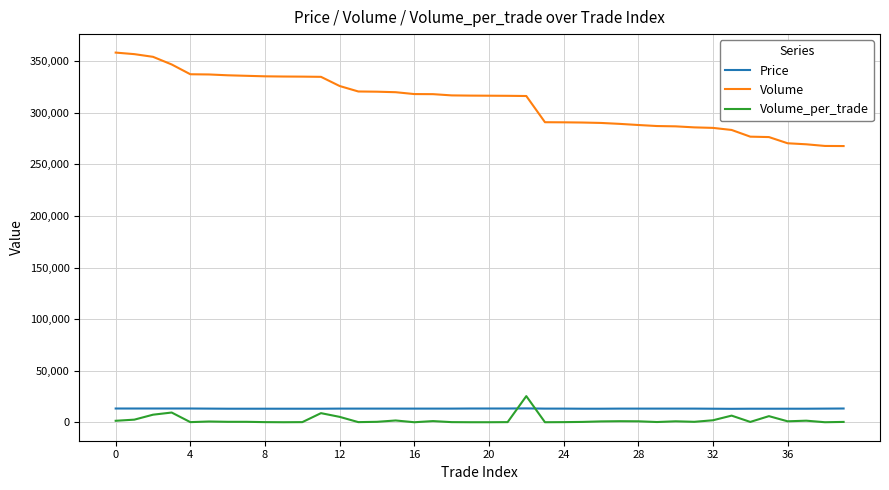

How many lines are shown in the chart?

3